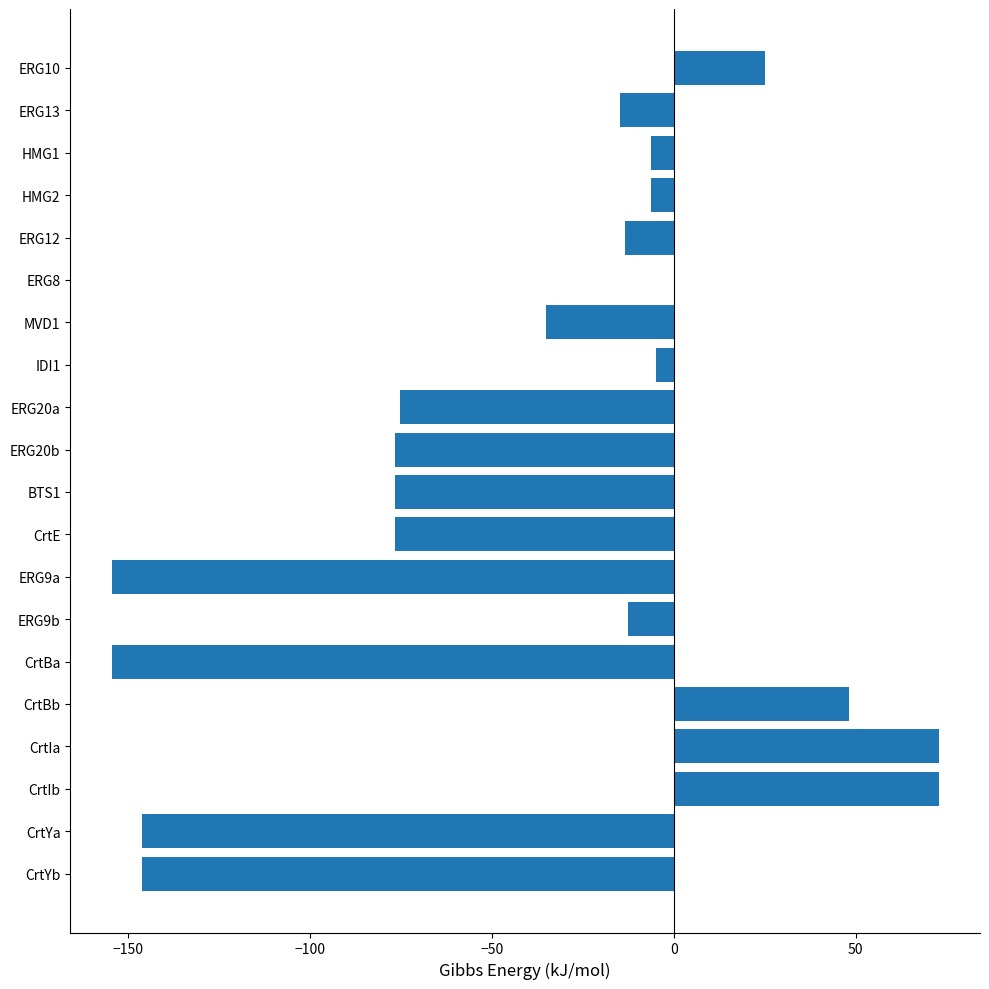

Are the bars horizontal?

Yes